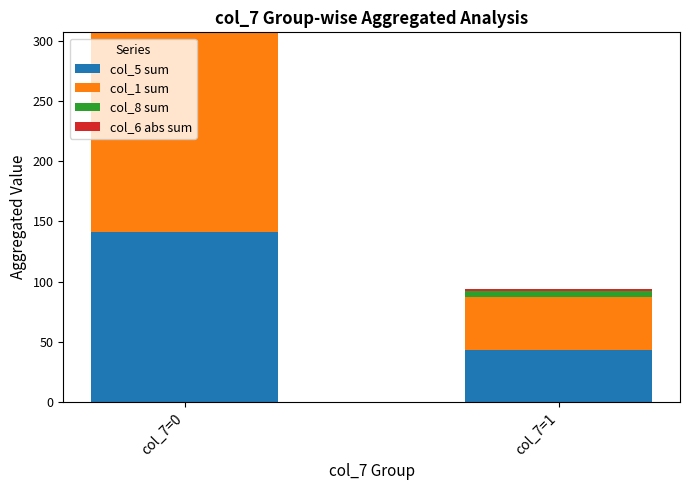

At which category is the sum across all series the highest?

col_7=0